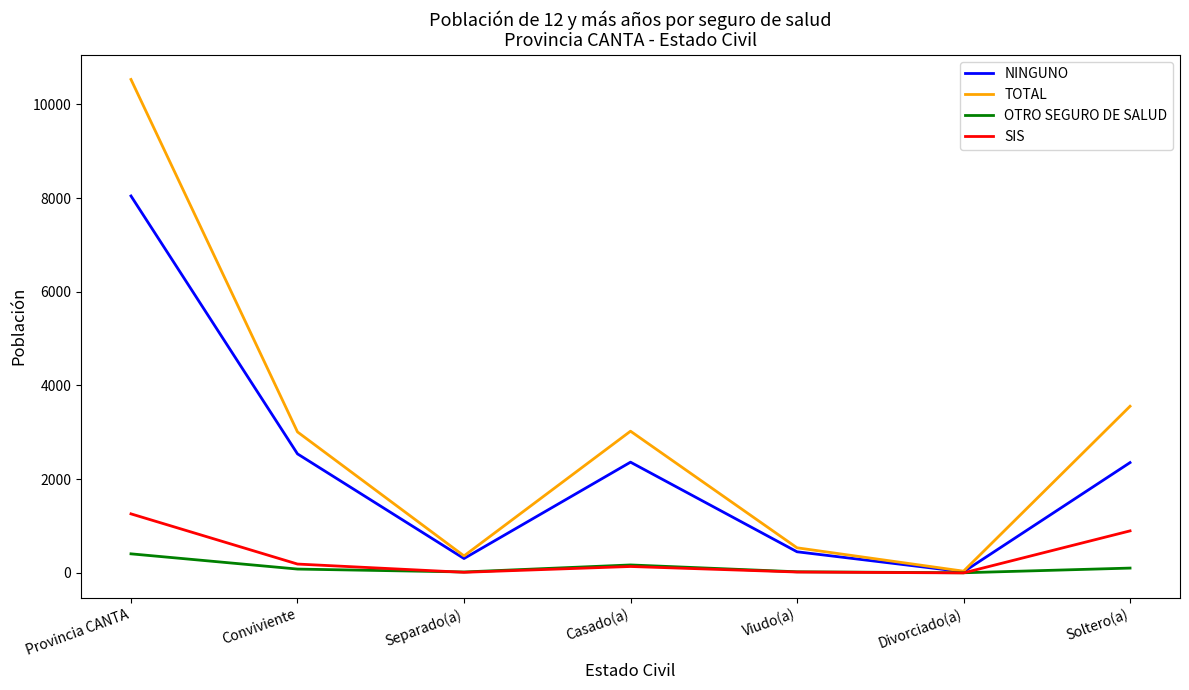

How many categories are shown in the chart?

7